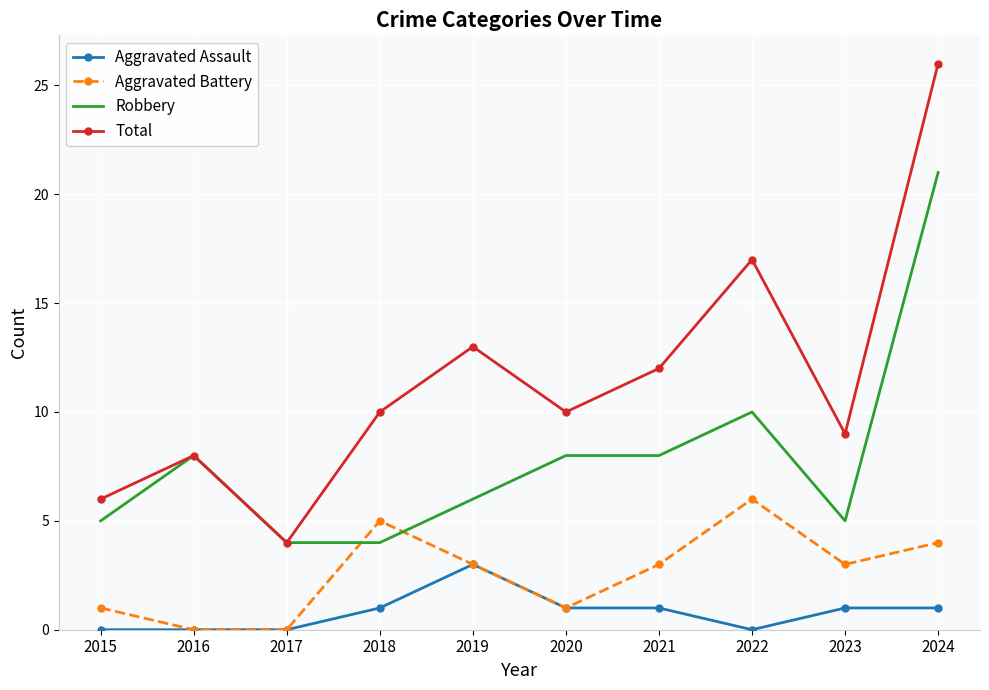

What is the total value across all series at 2023?

18